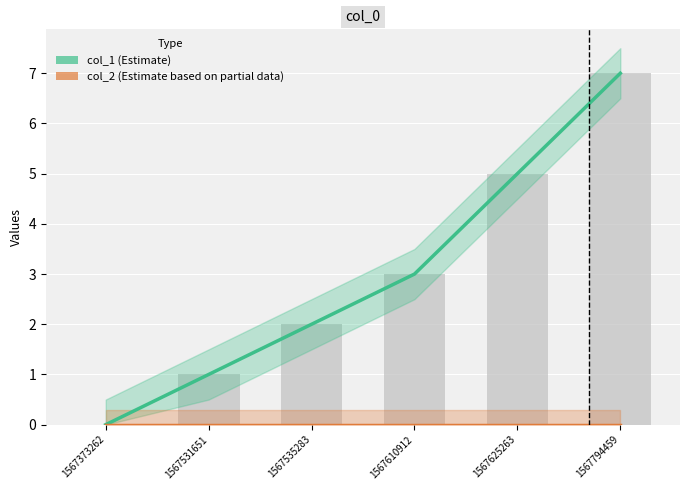

What is the sum of the col_1 values at 1567531651 and 1567373262?

1